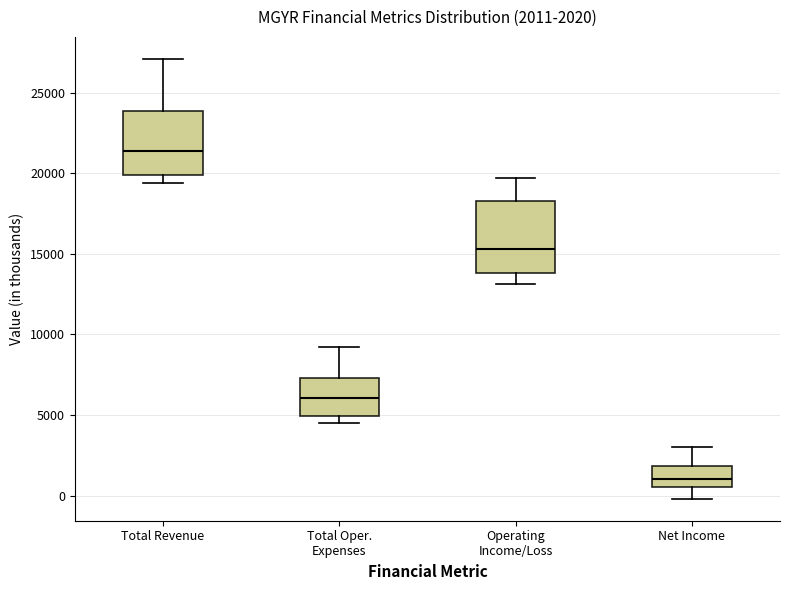

Which box is the tallest, from its lower edge to its upper edge?

Operating Income/Loss